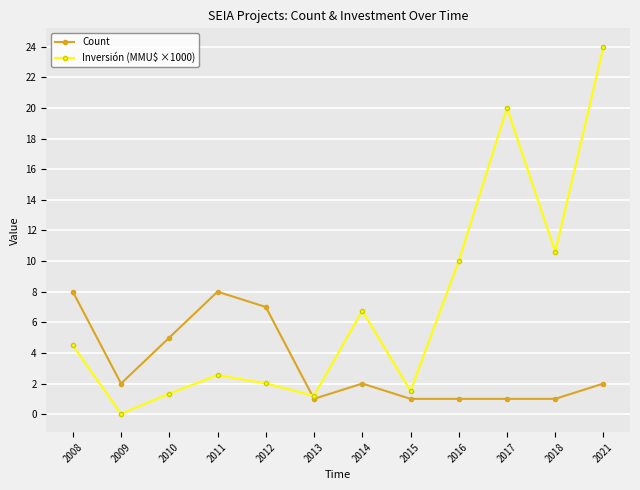

How many intersections are there between Count and Inversión (MMU$ ×1000)?

1